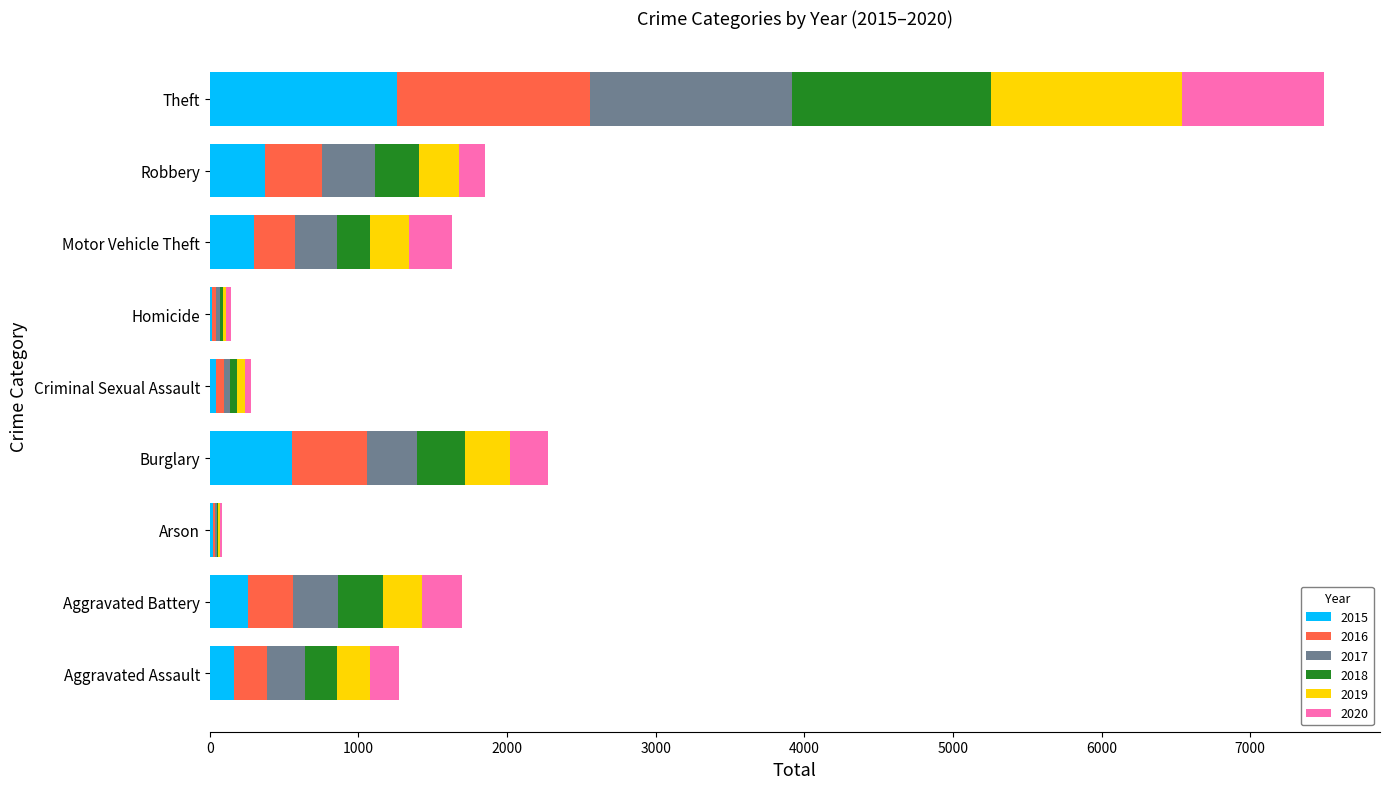

What are all the series names shown in the legend?

2015, 2016, 2017, 2018, 2019, 2020